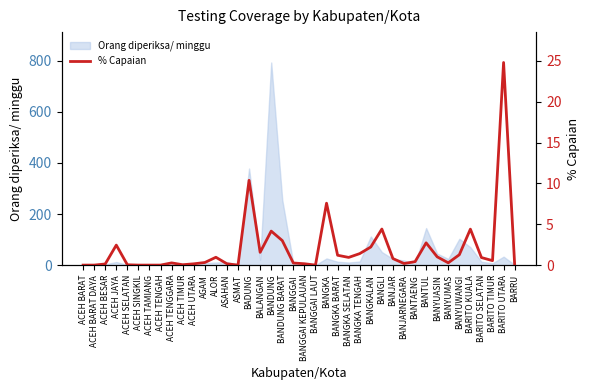

Where is the first local minimum?

ACEH TIMUR